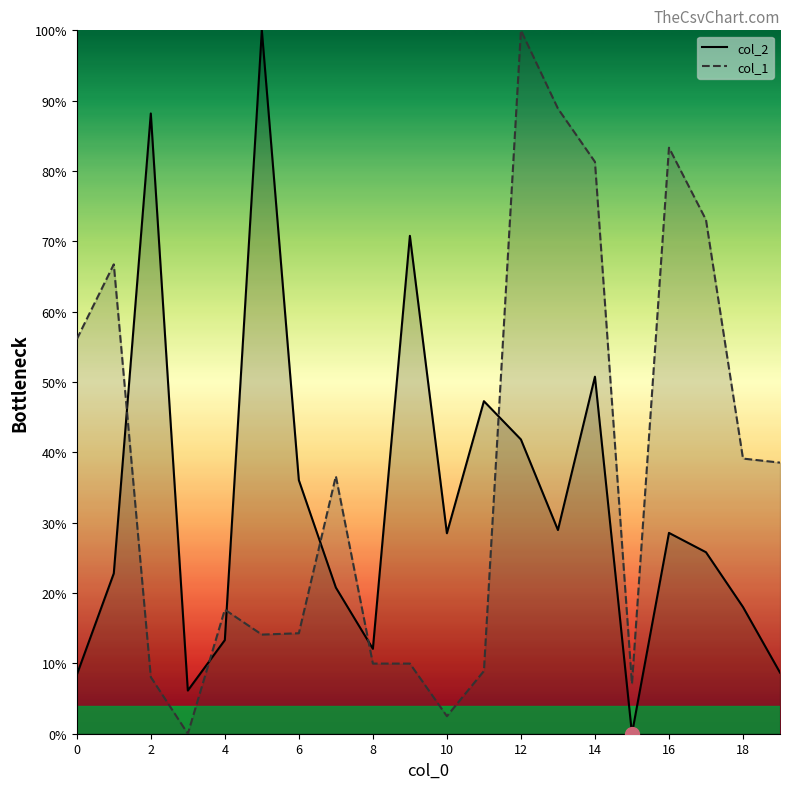

What is the average value of the col_1 series?

37.8